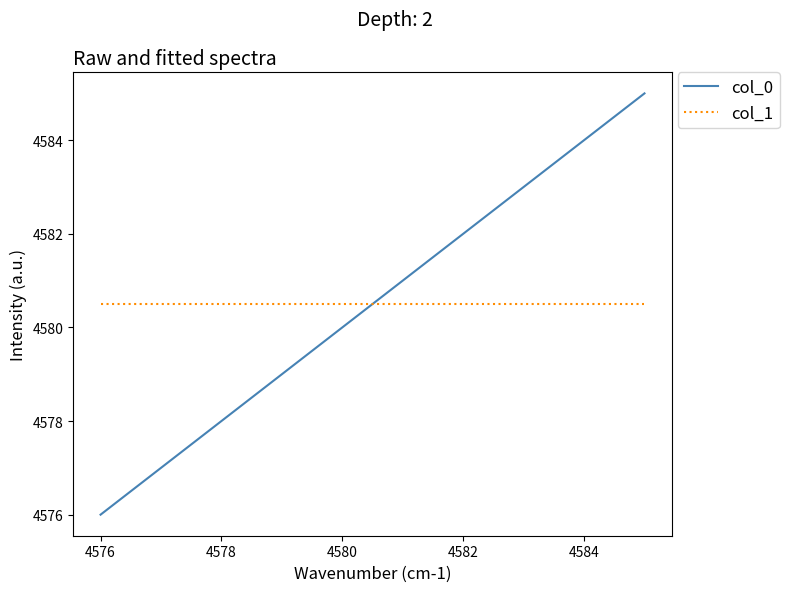

What is the average value of the col_0 series?

4580.5